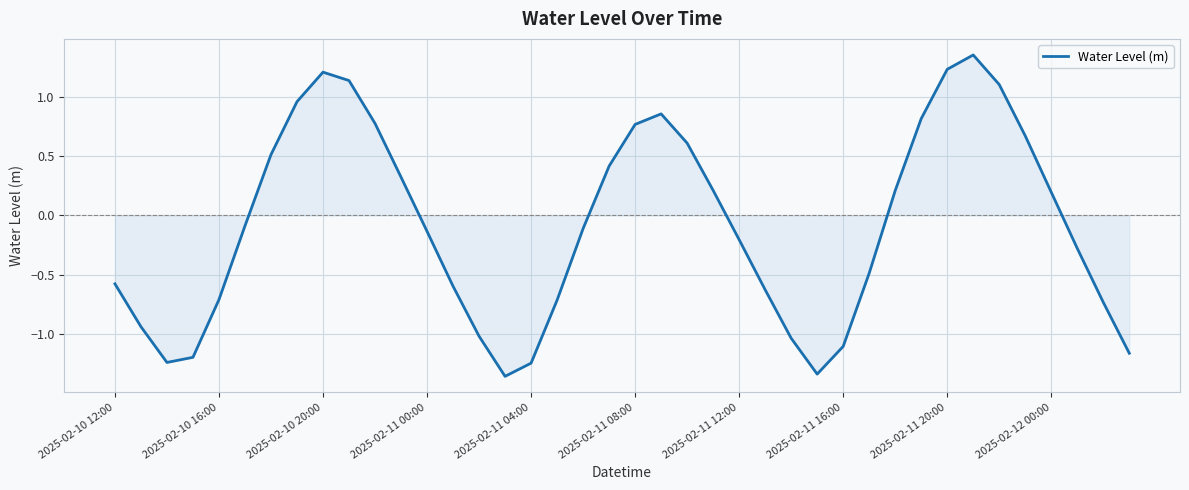

What is the difference between the maximum and minimum values?

2.7